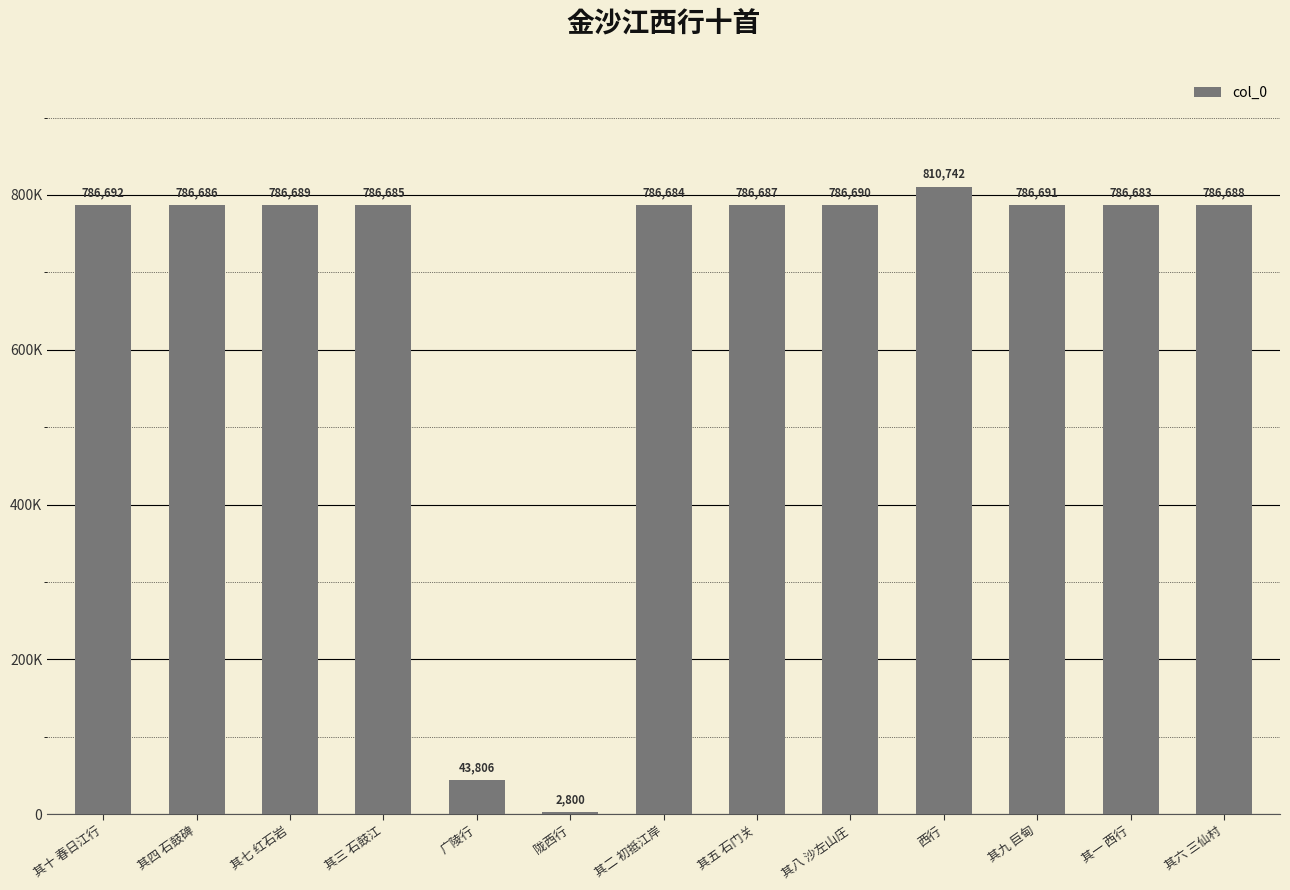

Is it true that the value at 其六 三仙村 is 1267059?

False